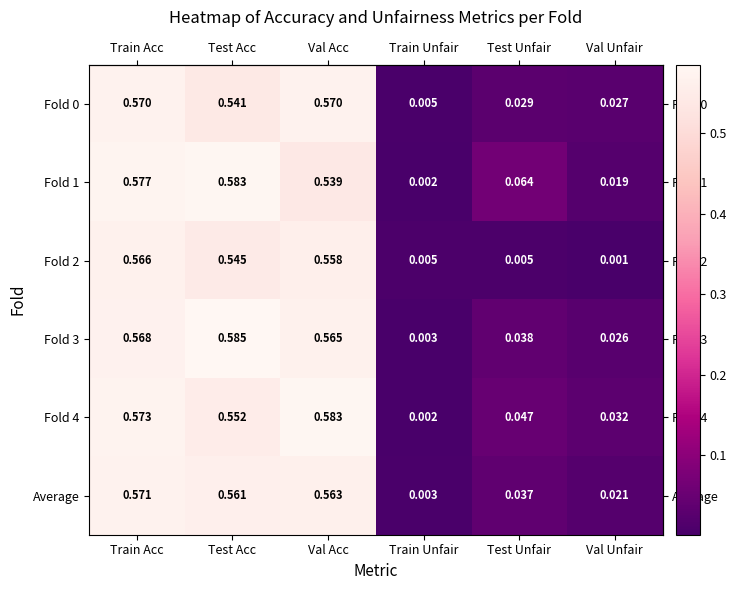

What is the total value across all series at Train Acc?

3.4